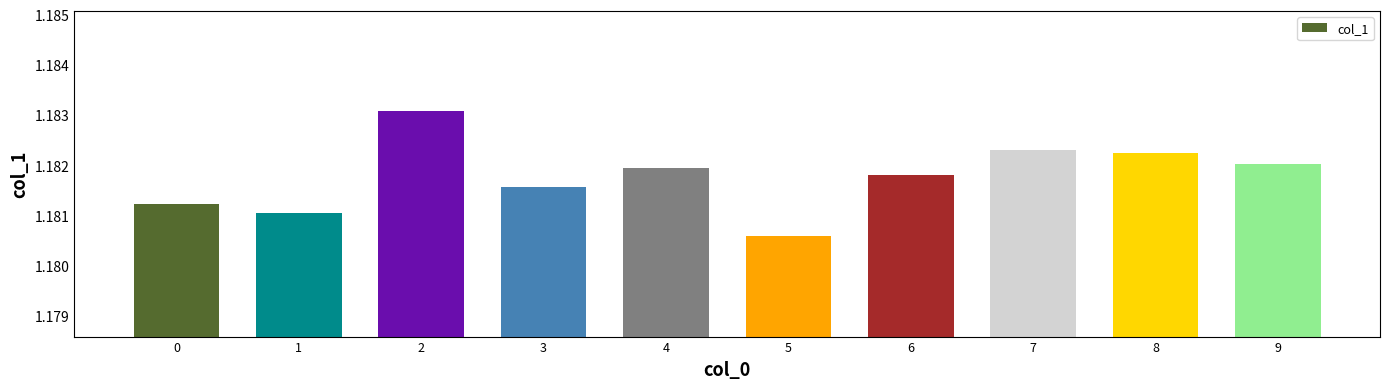

True or false: the data shows 0.6 at 5.

False